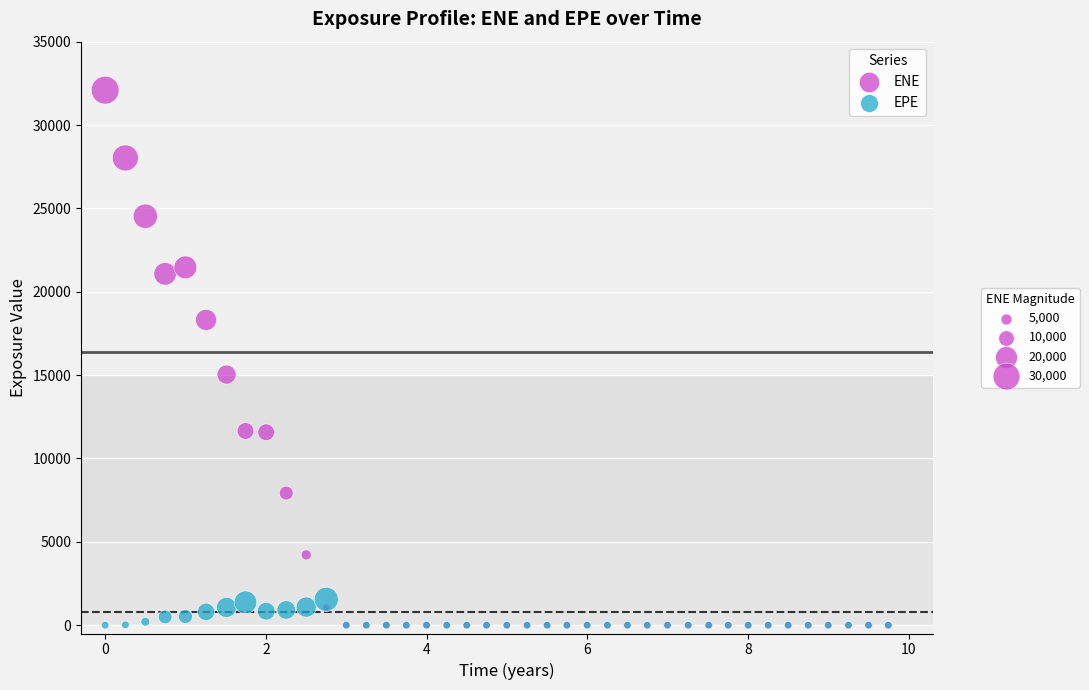

Across all series, what Y value is closest to 16045?

15032.1